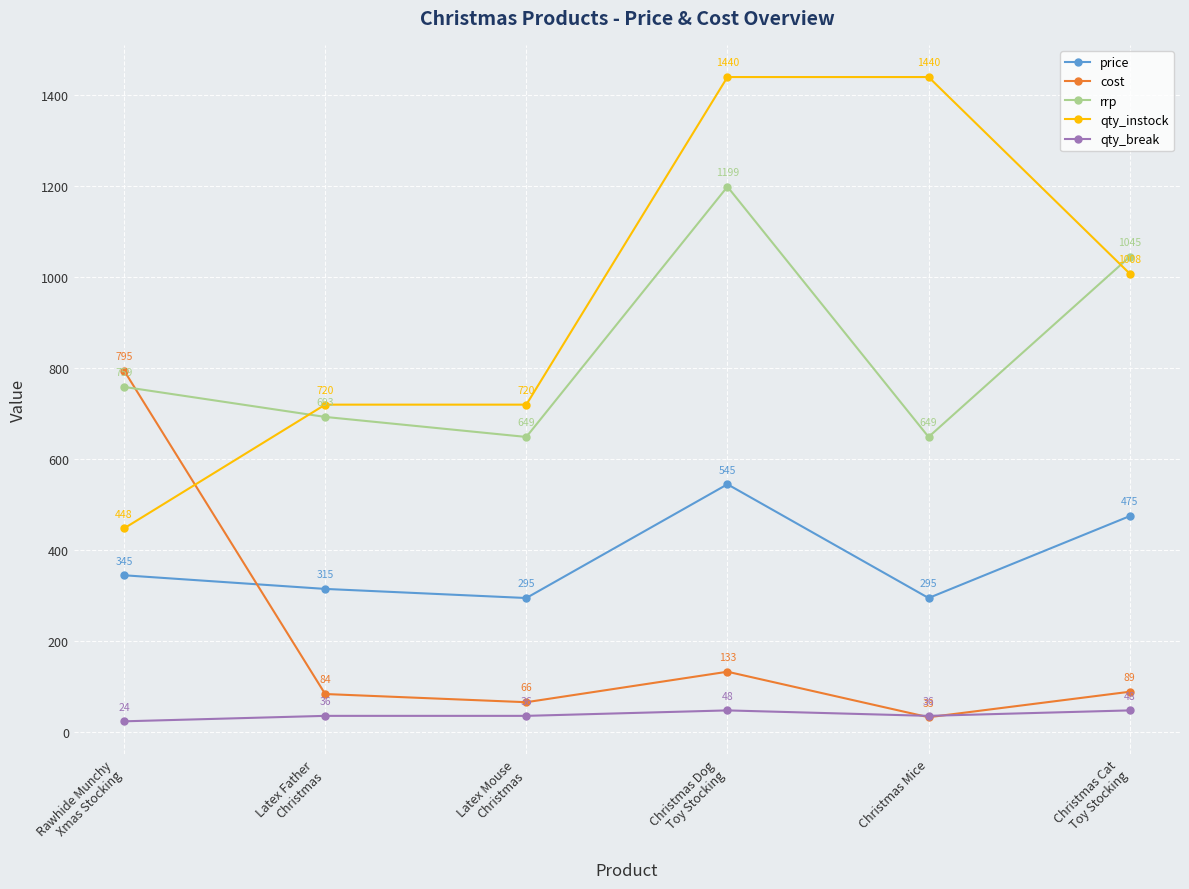

Reading left to right, what are all the values shown in this chart?

price: Rawhide Munchy
Xmas Stocking=345	Latex Father
Christmas=315	Latex Mouse
Christmas=295	Christmas Dog
Toy Stocking=545	Christmas Mice=295	Christmas Cat
Toy Stocking=475
cost: Rawhide Munchy
Xmas Stocking=795	Latex Father
Christmas=84	Latex Mouse
Christmas=66	Christmas Dog
Toy Stocking=133	Christmas Mice=33	Christmas Cat
Toy Stocking=89
rrp: Rawhide Munchy
Xmas Stocking=759	Latex Father
Christmas=693	Latex Mouse
Christmas=649	Christmas Dog
Toy Stocking=1199	Christmas Mice=649	Christmas Cat
Toy Stocking=1045
qty_instock: Rawhide Munchy
Xmas Stocking=448	Latex Father
Christmas=720	Latex Mouse
Christmas=720	Christmas Dog
Toy Stocking=1440	Christmas Mice=1440	Christmas Cat
Toy Stocking=1008
qty_break: Rawhide Munchy
Xmas Stocking=24	Latex Father
Christmas=36	Latex Mouse
Christmas=36	Christmas Dog
Toy Stocking=48	Christmas Mice=36	Christmas Cat
Toy Stocking=48